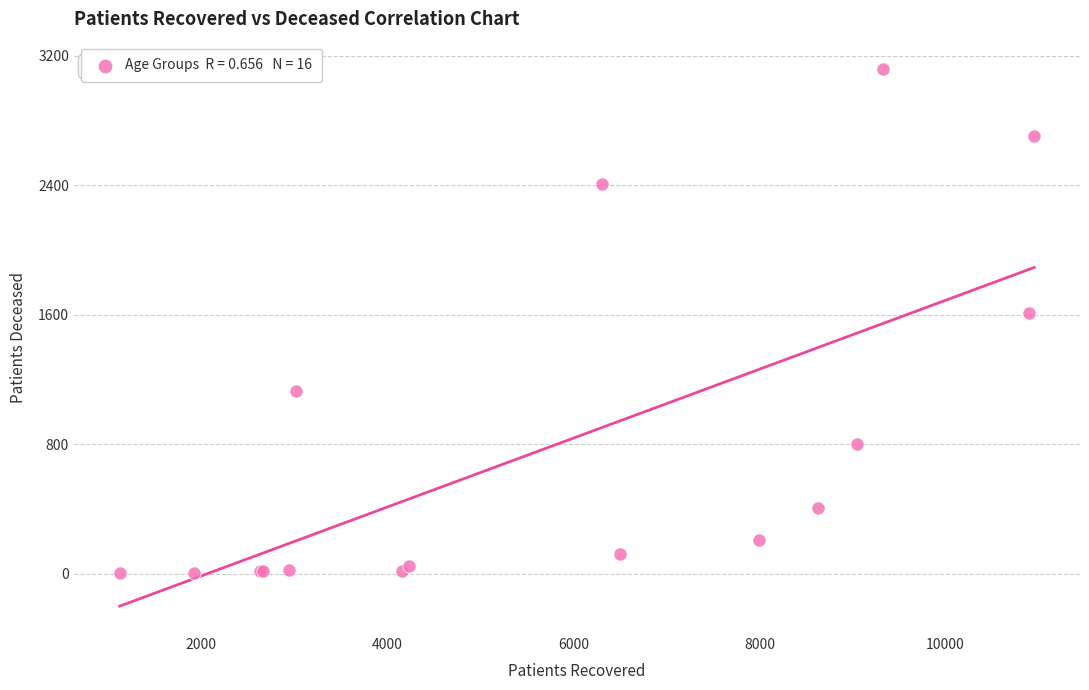

What Y value in the scatter plot is closest to 1562?

1608